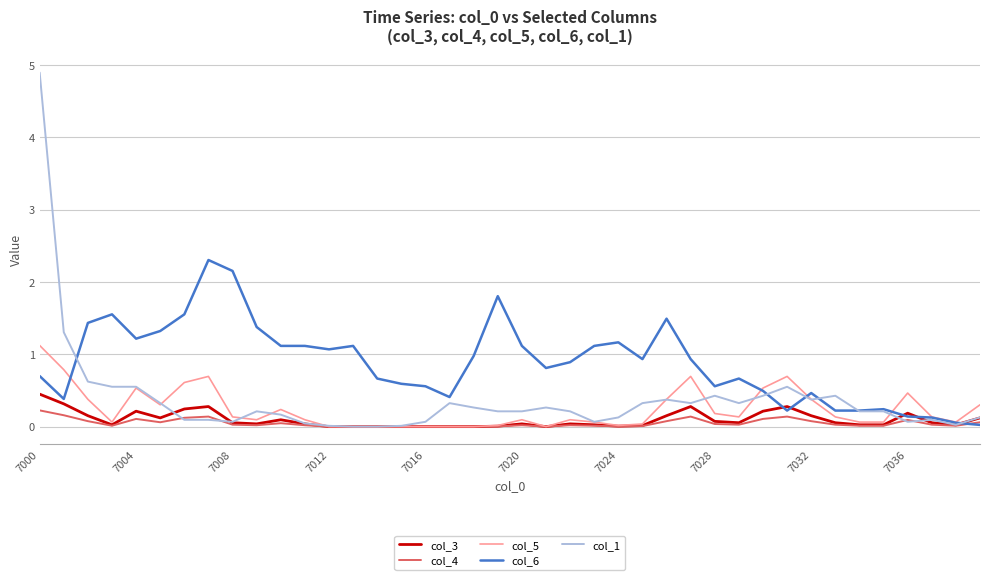

Which series has the widest spread of values?

col_1